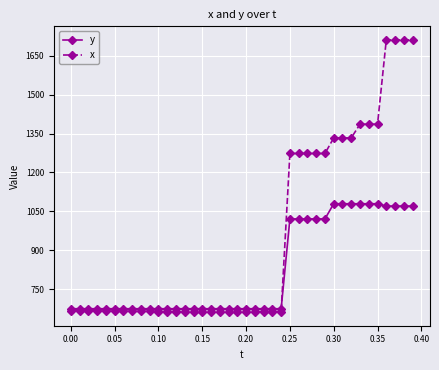

List the series in order of their overall mean, lowest first.

y, x